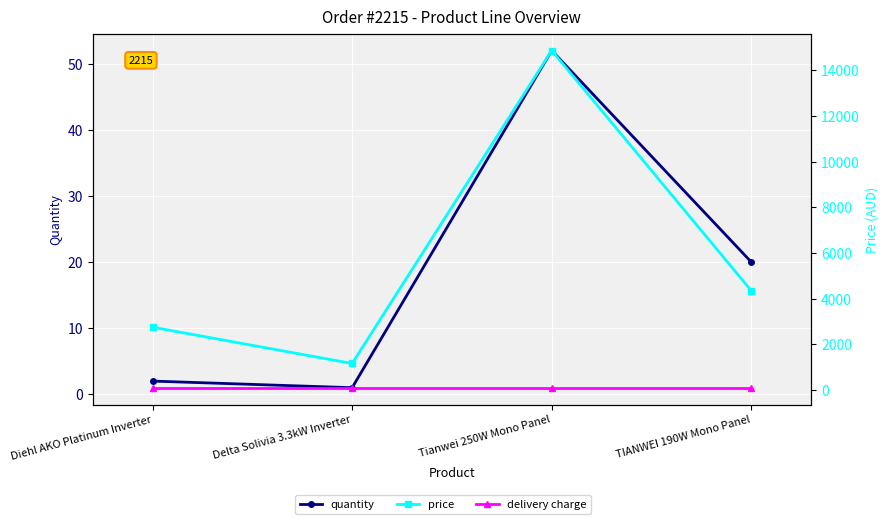

Reading left to right, transcribe all the data shown in this chart.

quantity: Diehl AKO Platinum Inverter=2.0	Delta Solivia 3.3kW Inverter=1.0	Tianwei 250W Mono Panel=52.0	TIANWEI 190W Mono Panel=20.0
price: Diehl AKO Platinum Inverter=2750.0	Delta Solivia 3.3kW Inverter=1160.5	Tianwei 250W Mono Panel=14872.0	TIANWEI 190W Mono Panel=4347.2
delivery charge: Diehl AKO Platinum Inverter=100.0	Delta Solivia 3.3kW Inverter=100.0	Tianwei 250W Mono Panel=100.0	TIANWEI 190W Mono Panel=100.0